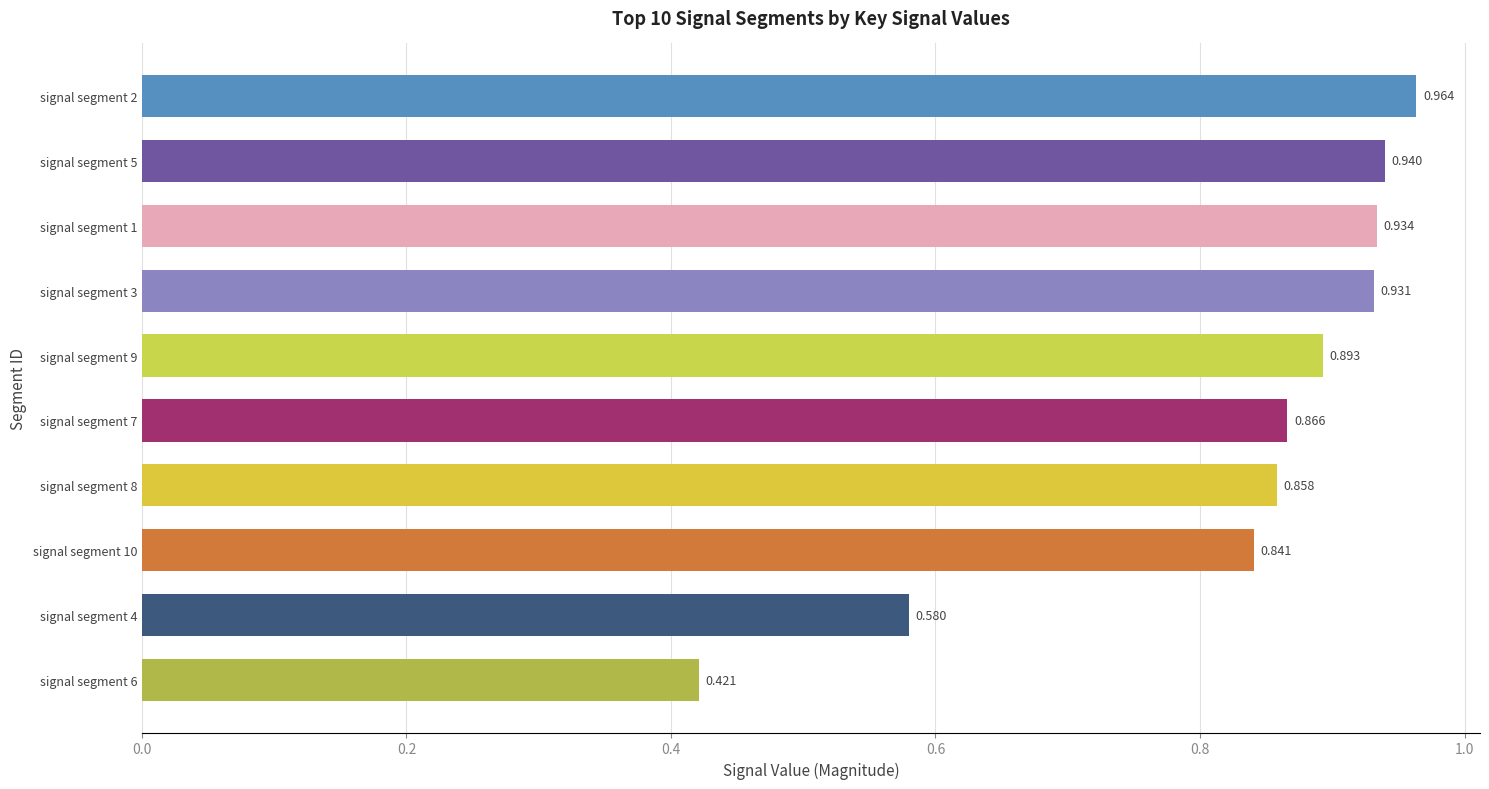

What is the difference between the maximum and minimum values?

0.5